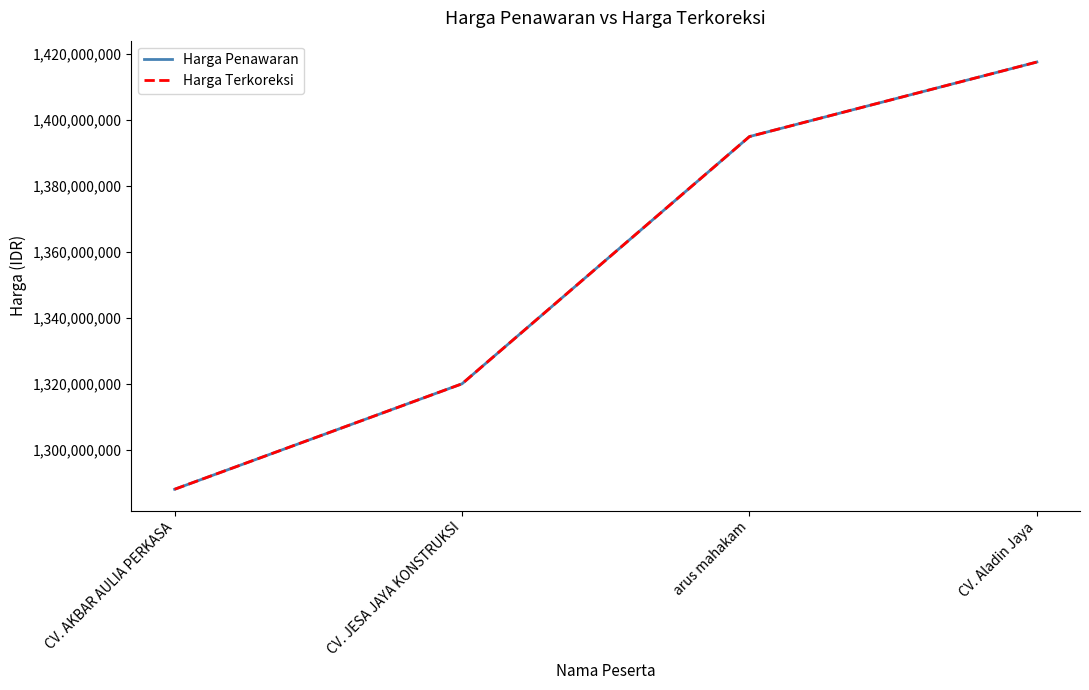

How many series are shown in this chart?

2